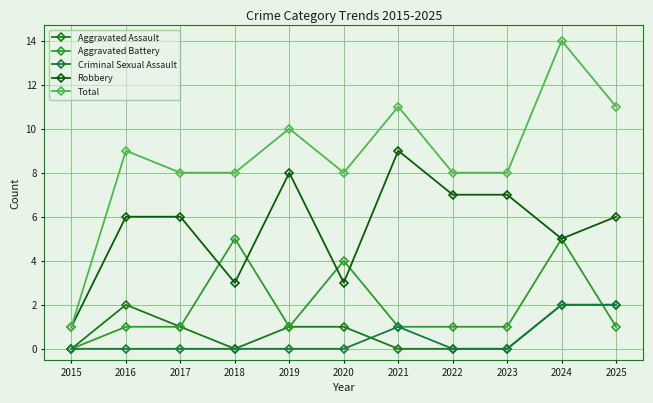

What are all the series names shown in the legend?

Aggravated Assault, Aggravated Battery, Criminal Sexual Assault, Robbery, Total